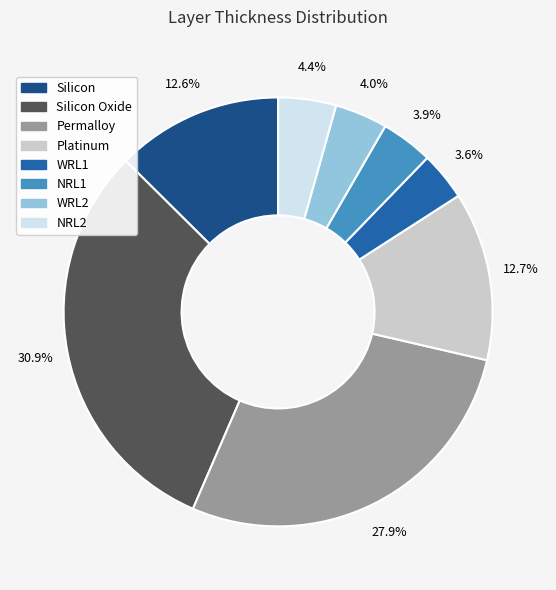

Is there a majority slice in this chart?

No